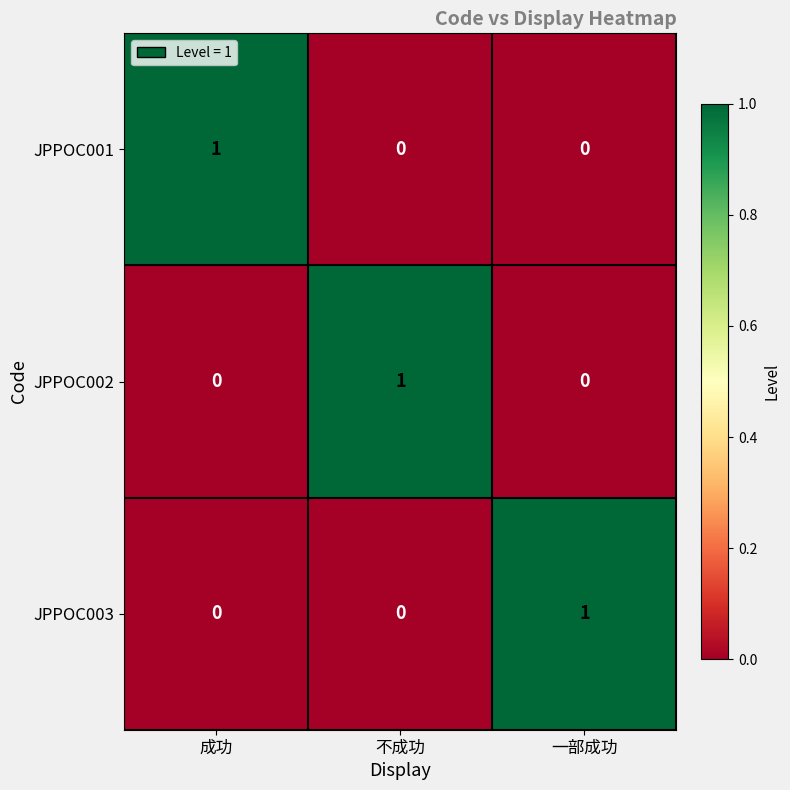

At how many categories does at least one series exceed 0?

3